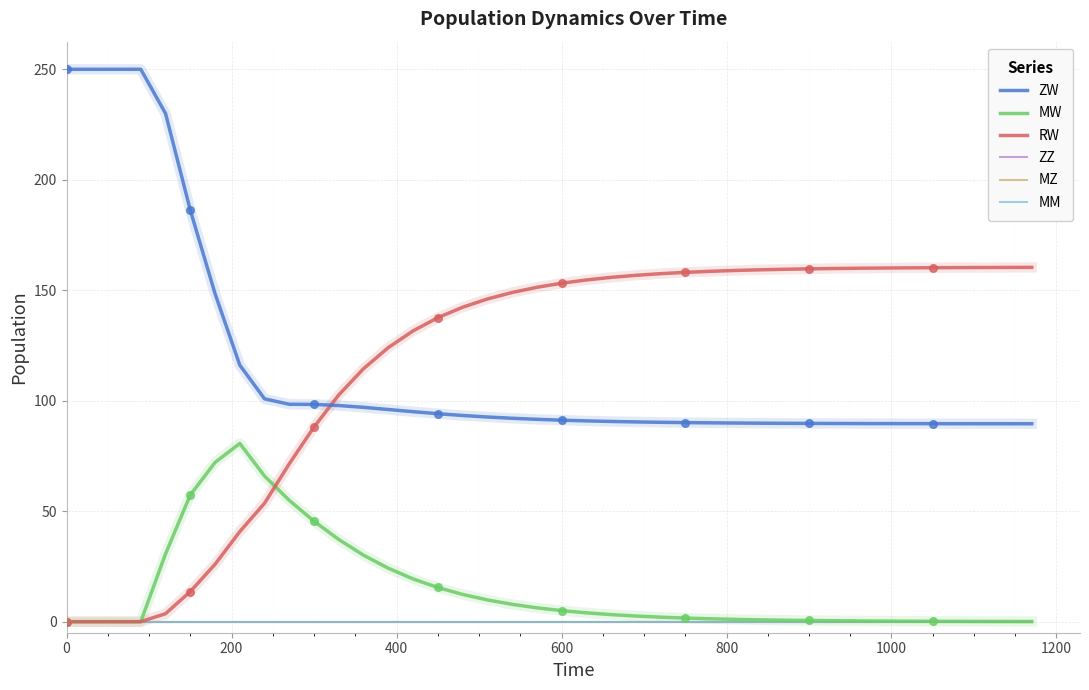

At how many categories does at least one series exceed 47?

40